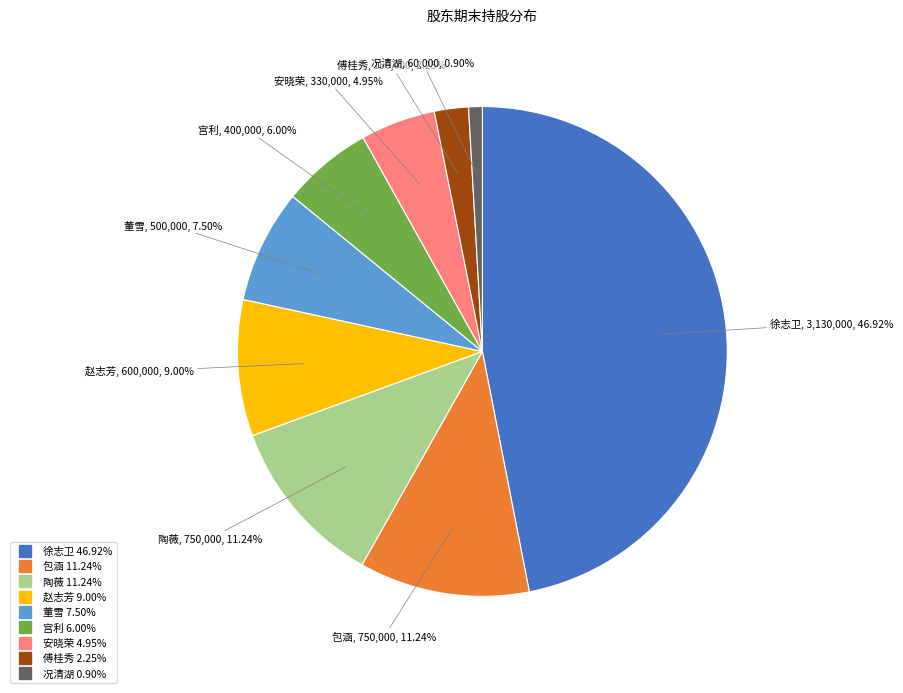

Which slice is the smallest?

况清湖